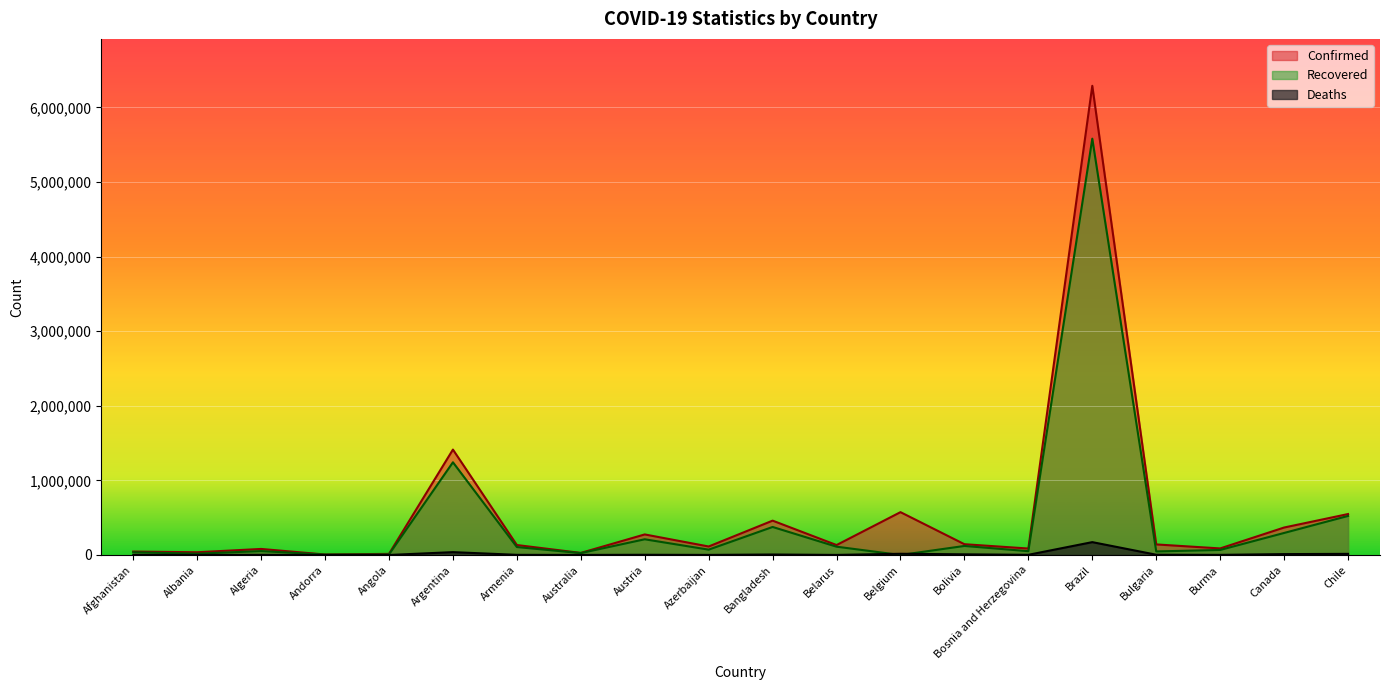

Read the Confirmed value at Canada, to the nearest 100.

368300